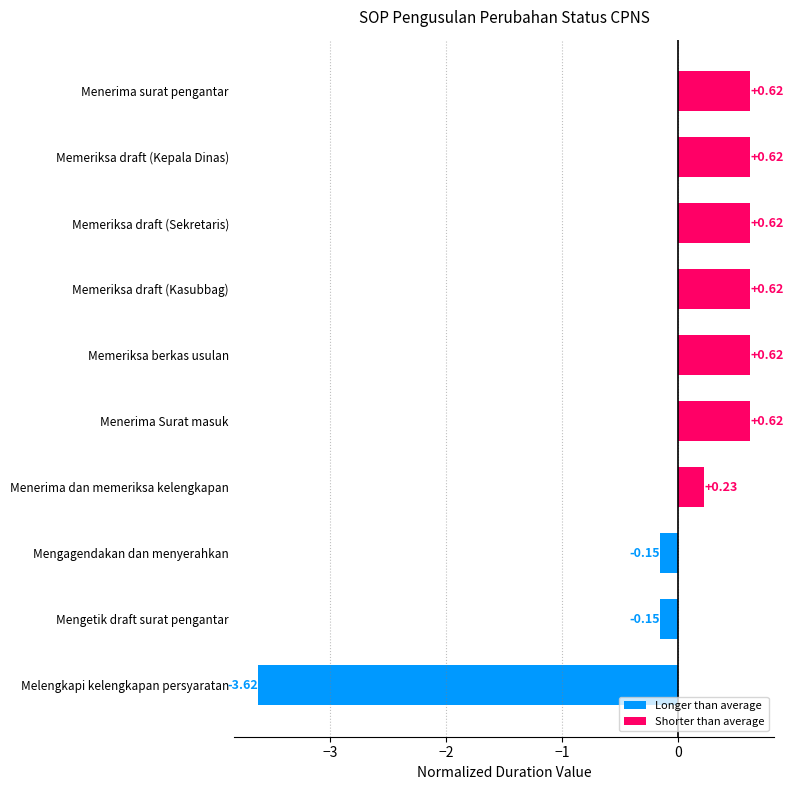

What is the difference between the second highest and minimum values?

4.2